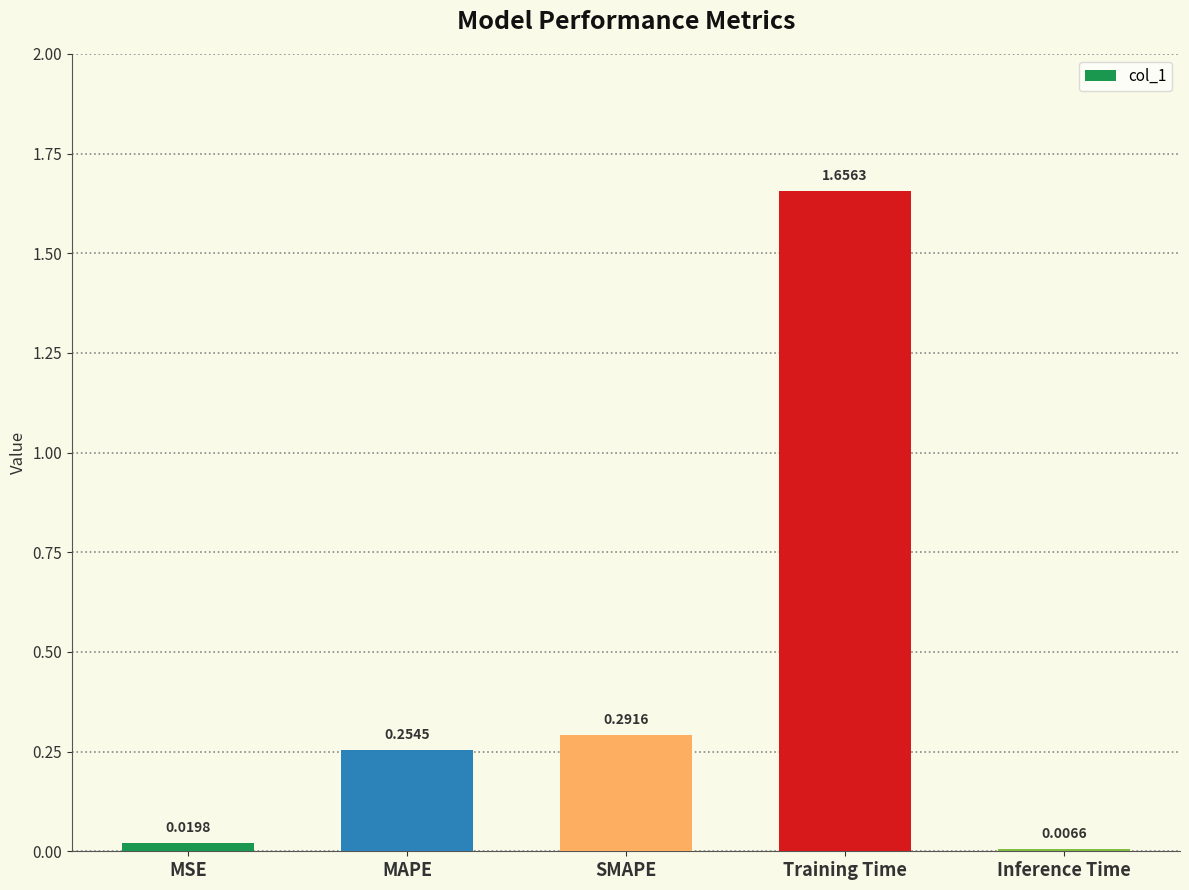

What is the sum of all values?

2.2